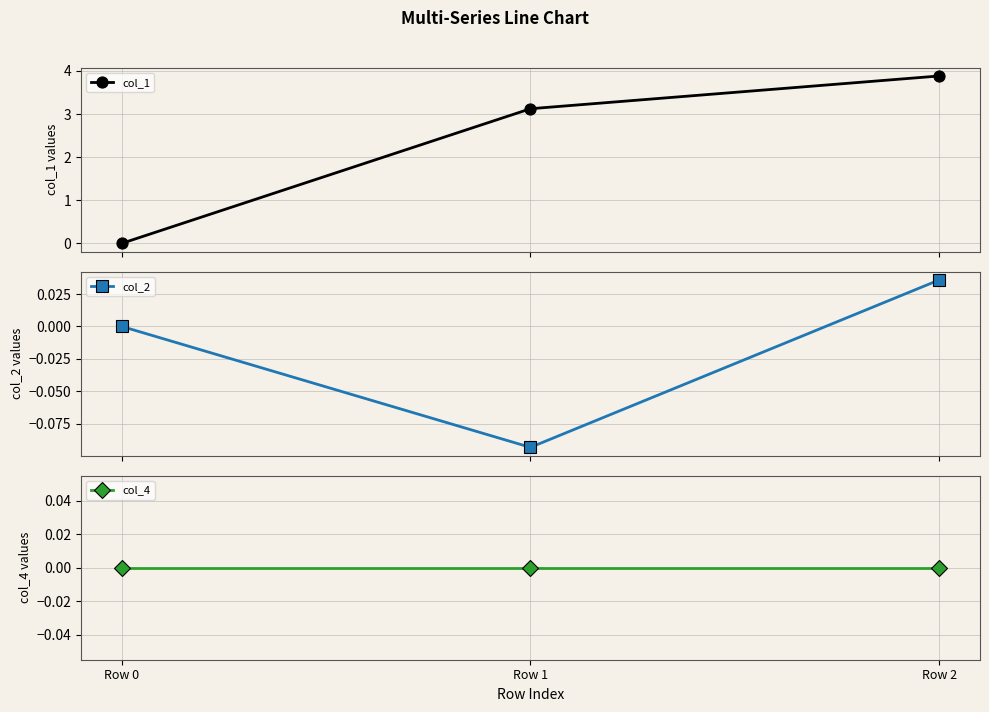

The value of col_2 at Row 2 is 0.0. True or false?

False